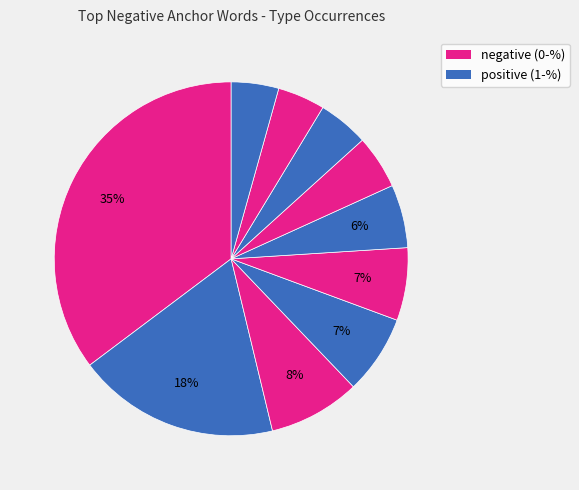

Rank the categories by value from highest to lowest.

scary, terrifying, shit, fake, worst, seriously, crazy, addicted, serious, news